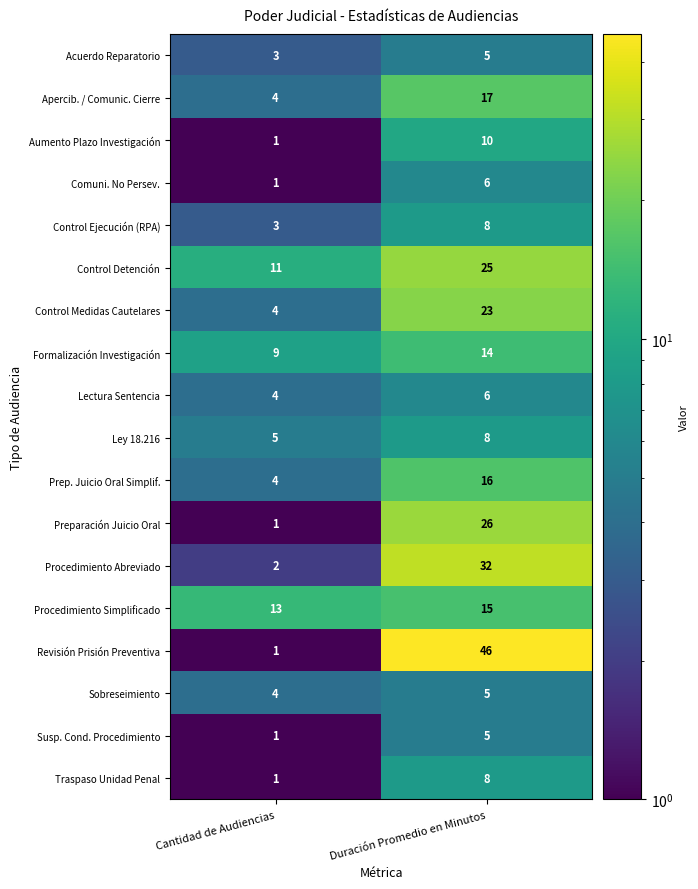

Which series has the largest range (max minus min)?

Revisión Prisión Preventiva